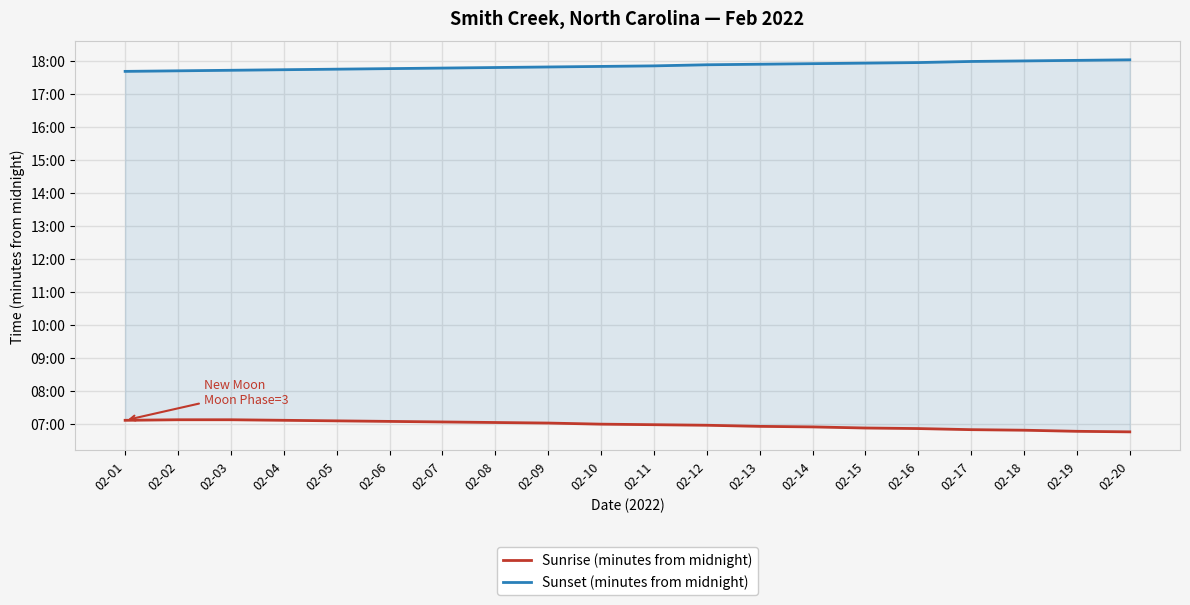

What are all the series names shown in the legend?

Sunrise (minutes from midnight), Sunset (minutes from midnight)